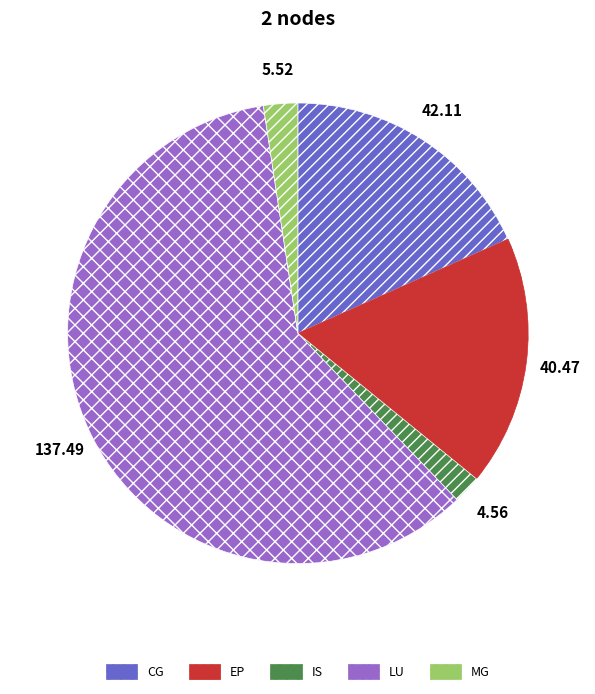

Which slice is the largest?

LU